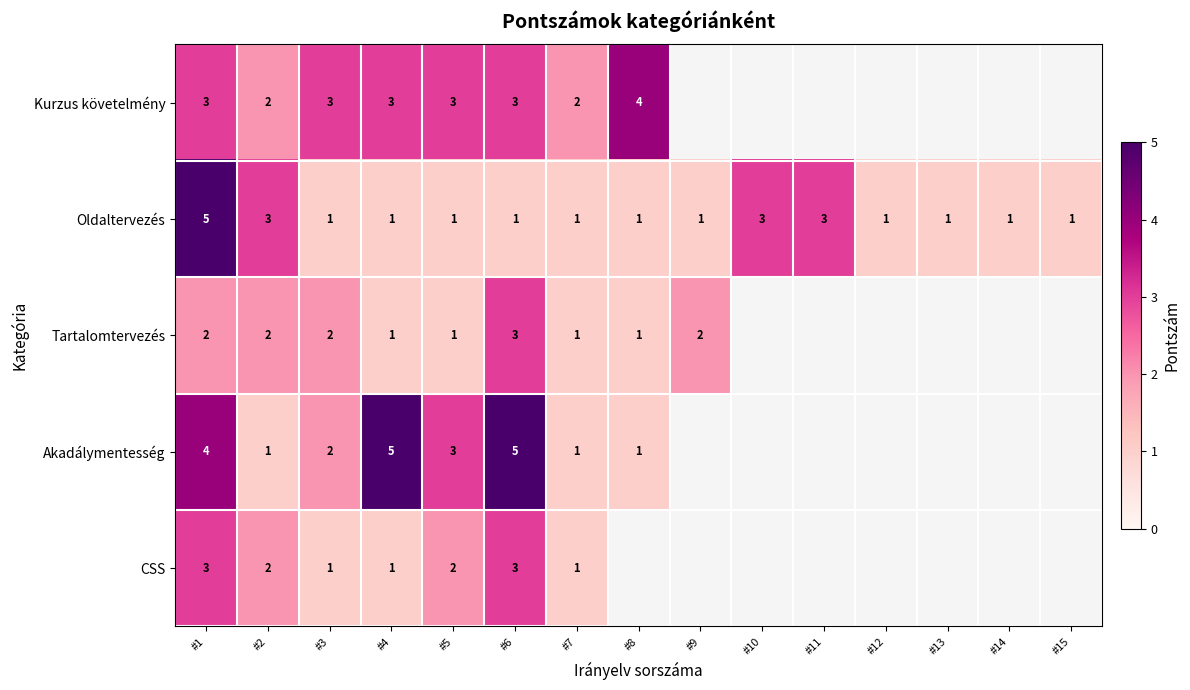

At how many categories does at least one series exceed 4?

3